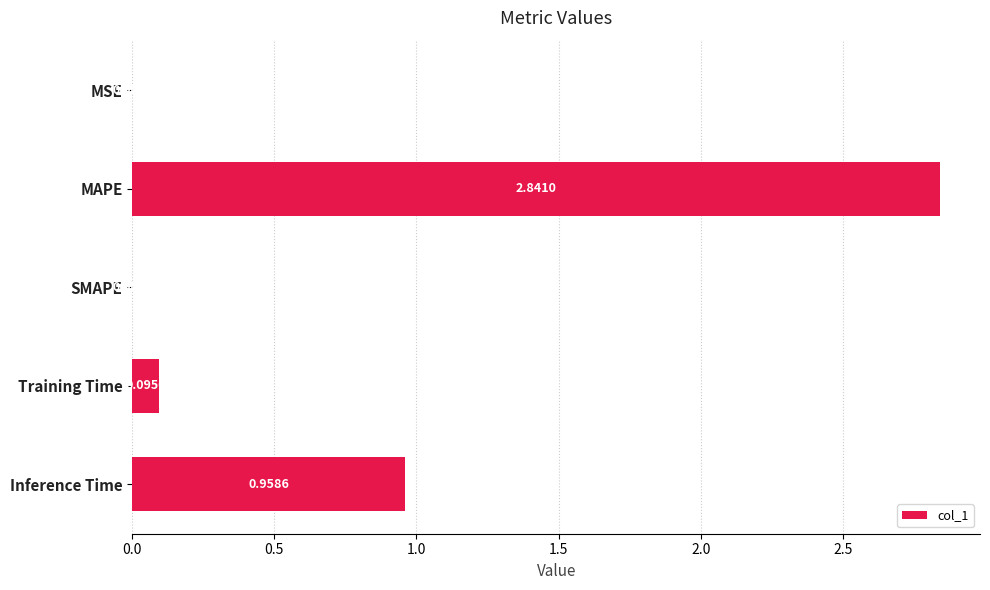

Which category has the highest value across all series?

MAPE